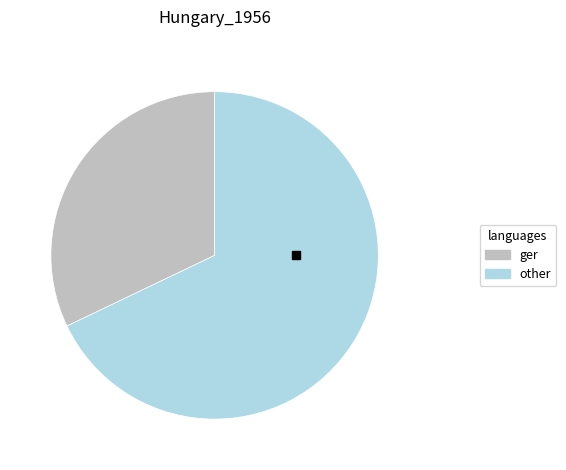

Does any single category account for the majority?

Yes